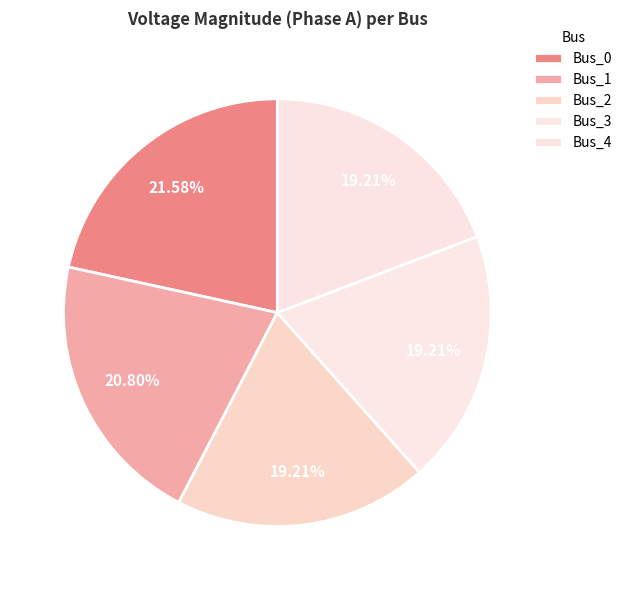

Does Bus_3 account for over 50% of the chart?

No